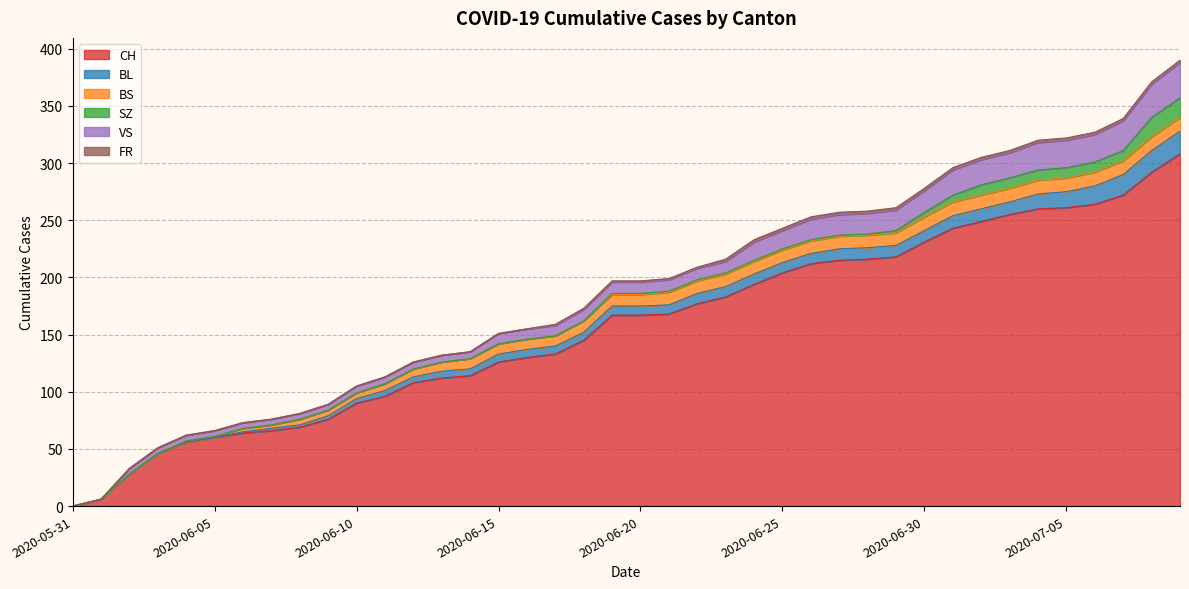

At which category is the sum across all series the highest?

2020-07-09